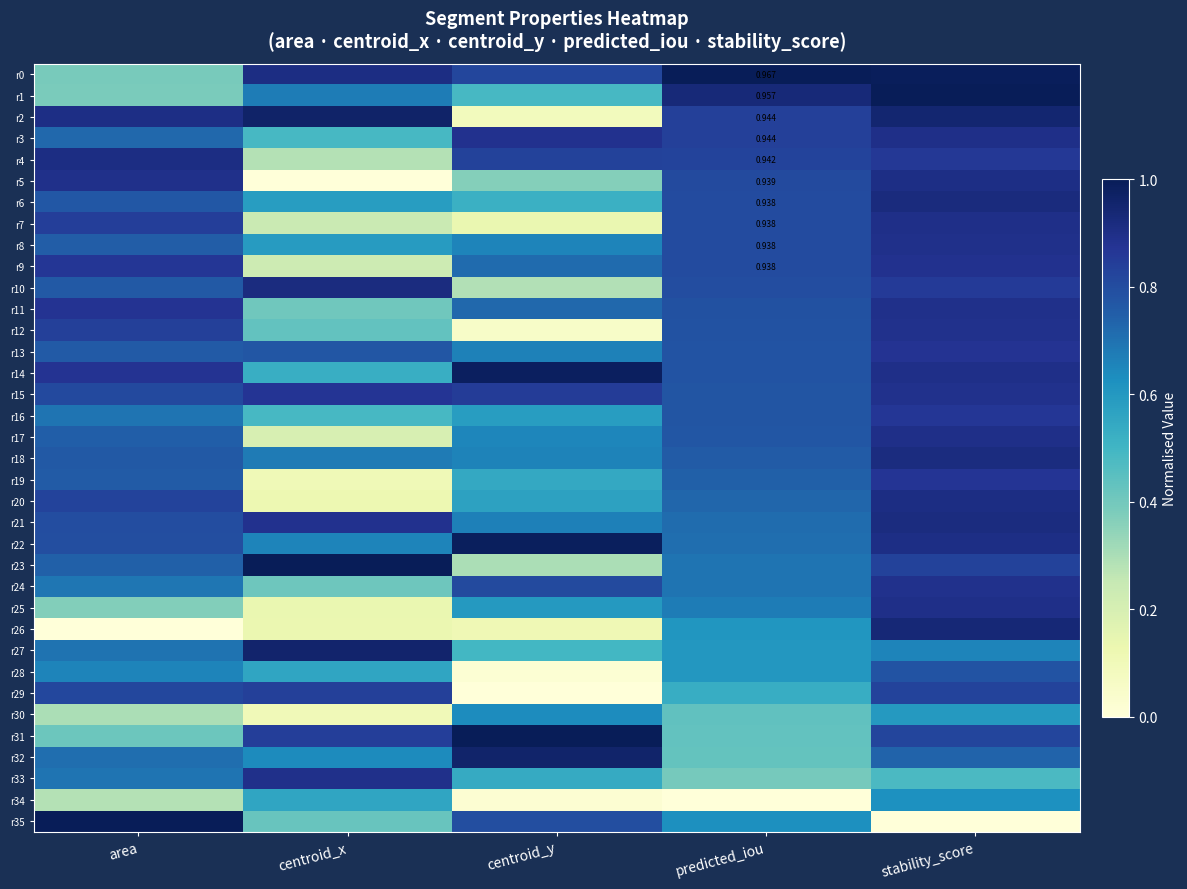

Which series has the widest spread of values?

r35